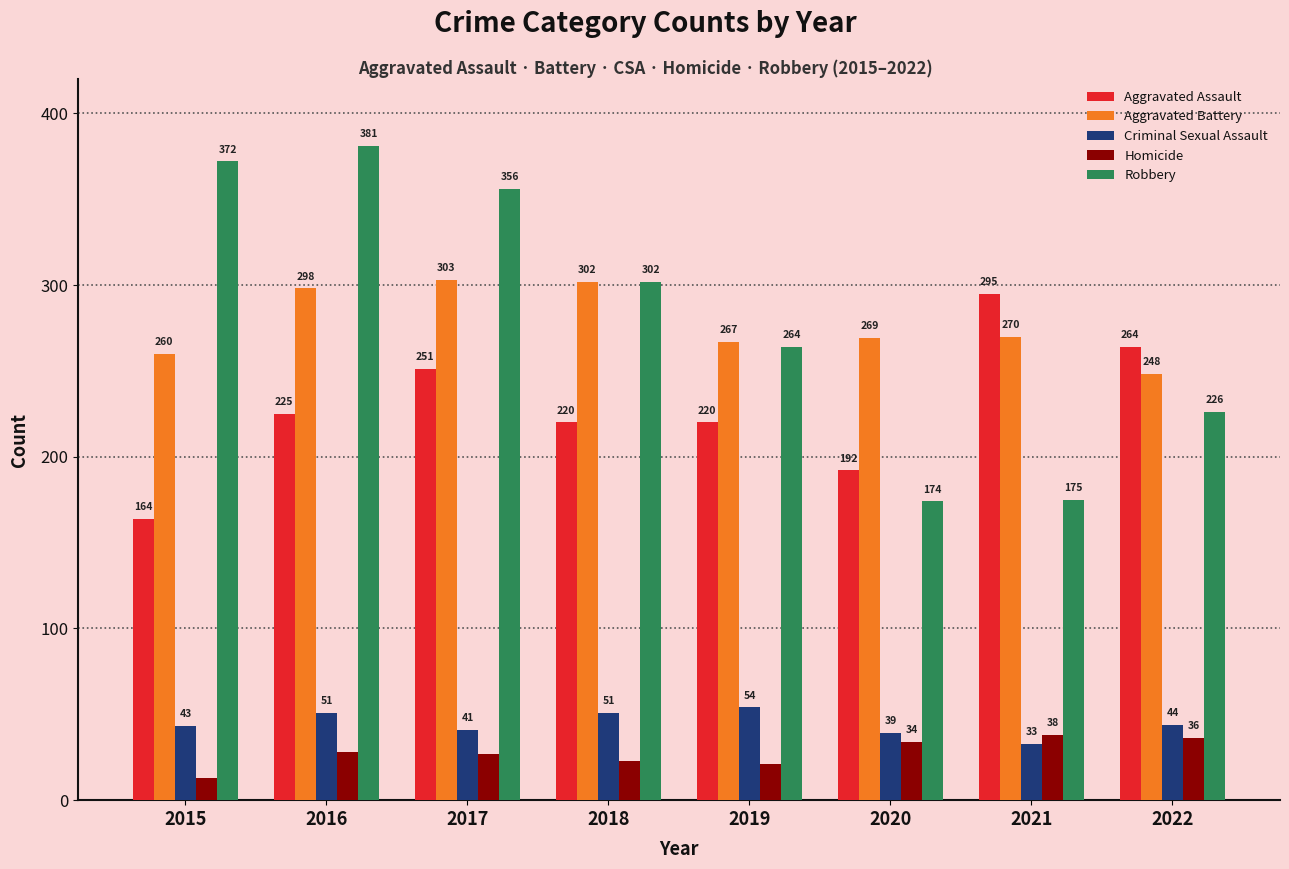

Is the value of Robbery at 2016 greater than the value of Homicide at 2018?

Yes